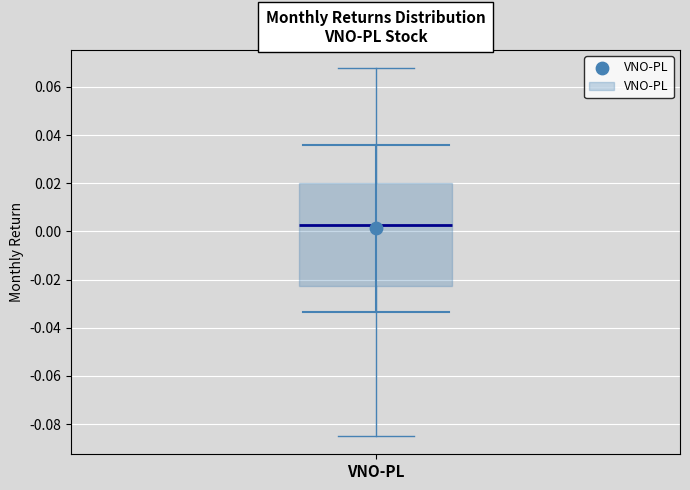

Transcribe this box plot: give where the median line is, the range the box spans, and where the two whiskers end, as read against the y-axis. The values are not printed on the chart, so give them approximately, as read against the axis.

median 0.002, box -0.022 to 0.020, whiskers -0.084 to 0.068